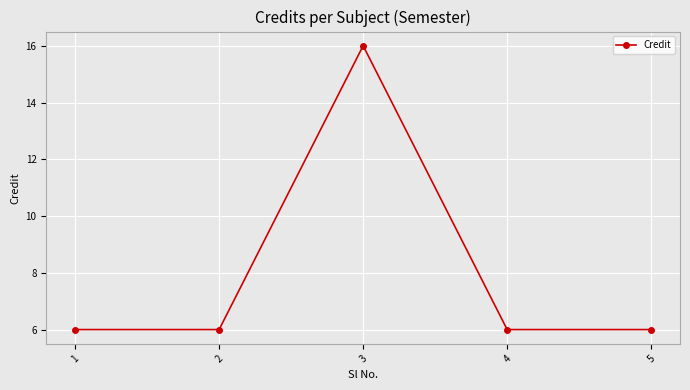

What is the average value?

8